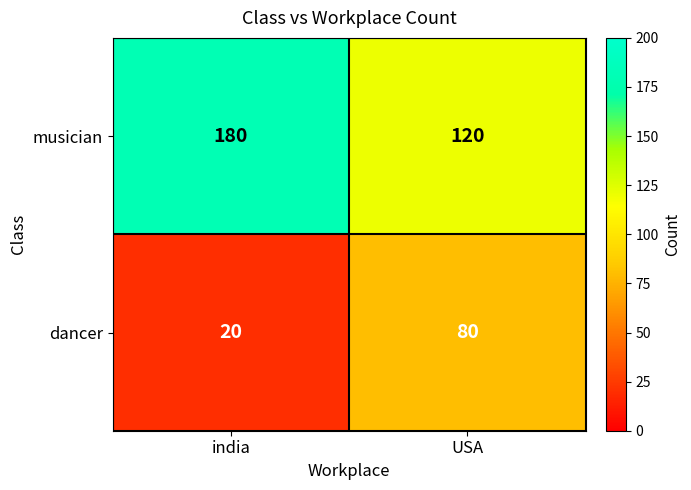

Reading right to left, extract all data points from this chart.

musician: 120	180
dancer: 80	20